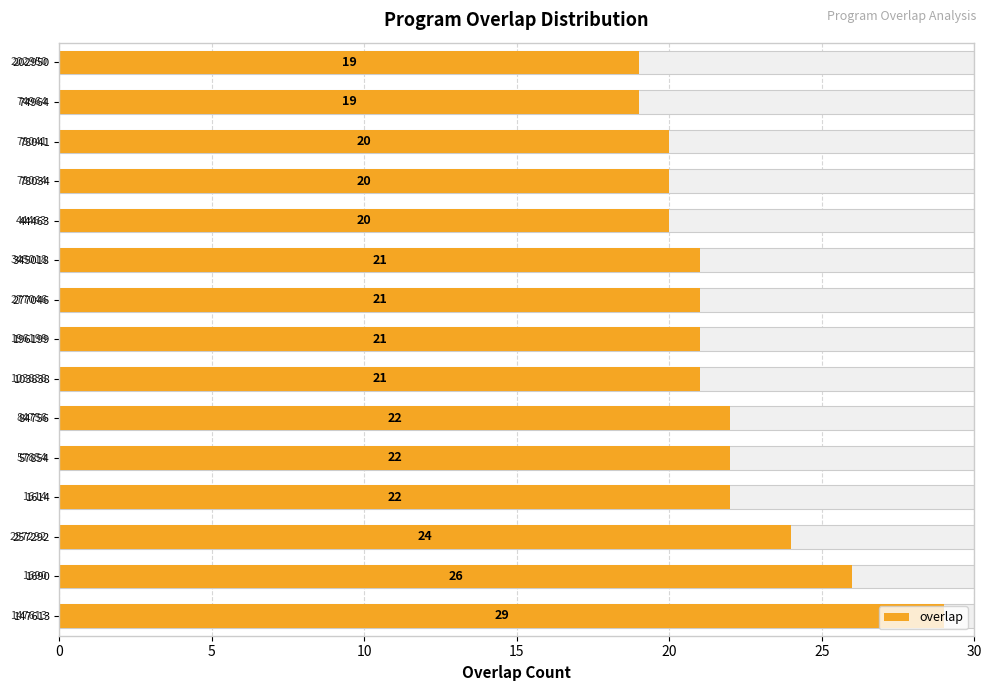

Reading left to right, transcribe all the data shown in this chart.

29	26	24	22	22	22	21	21	21	21	20	20	20	19	19